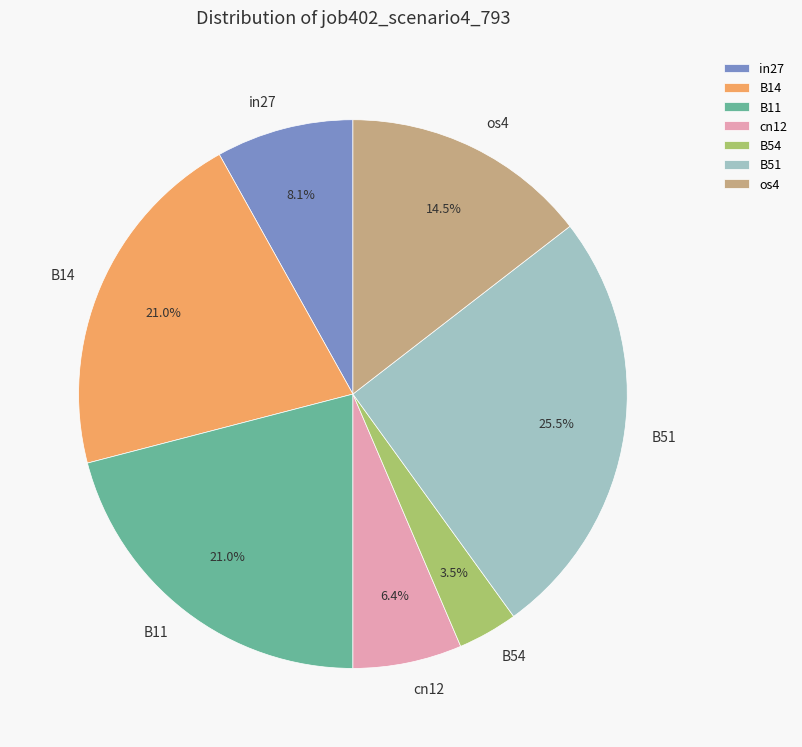

Does any single category account for the majority?

No